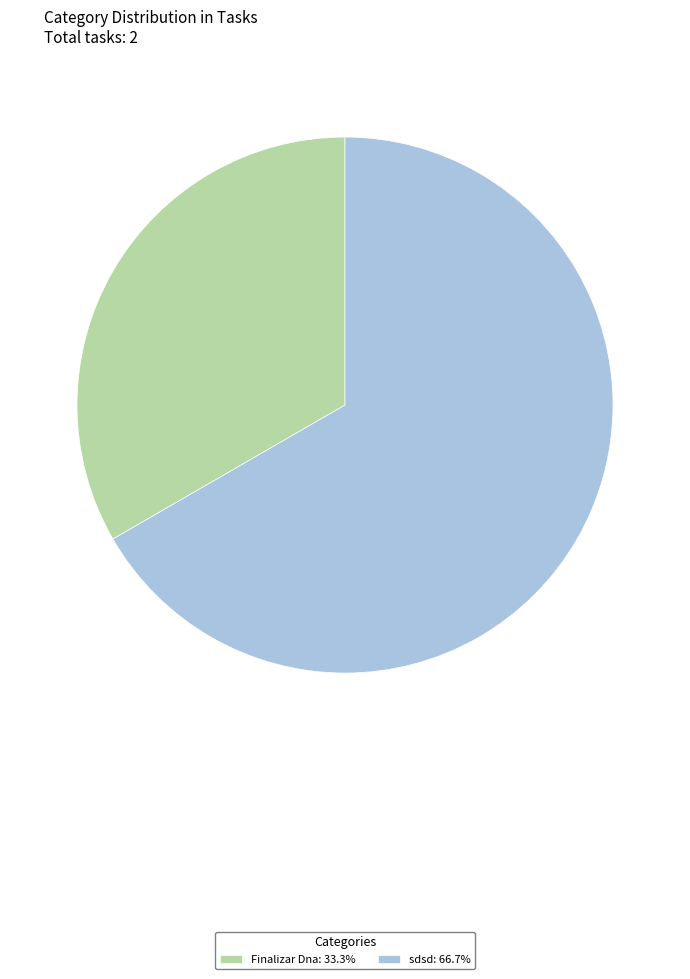

Count the number of slices in the pie.

2